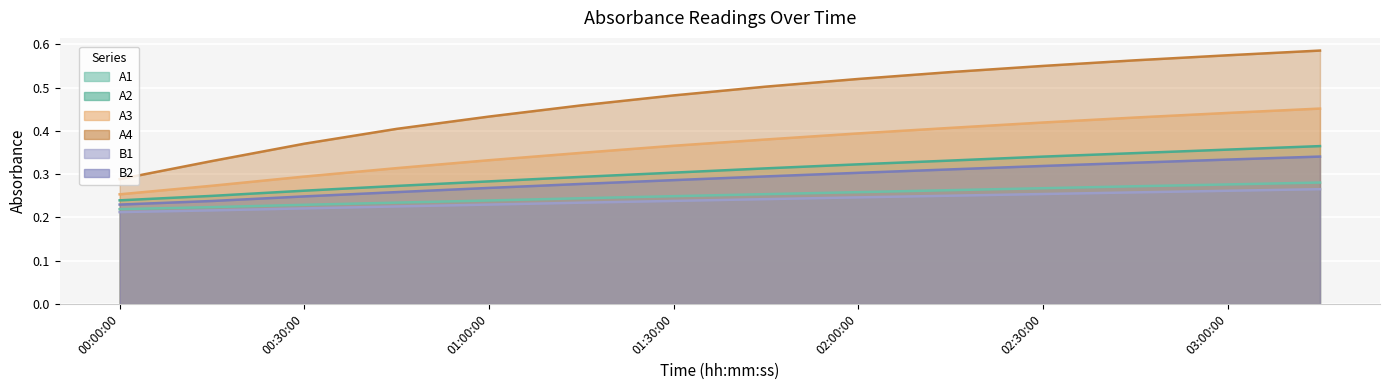

Between 01:45:00 and 01:00:00, which is larger?

01:45:00